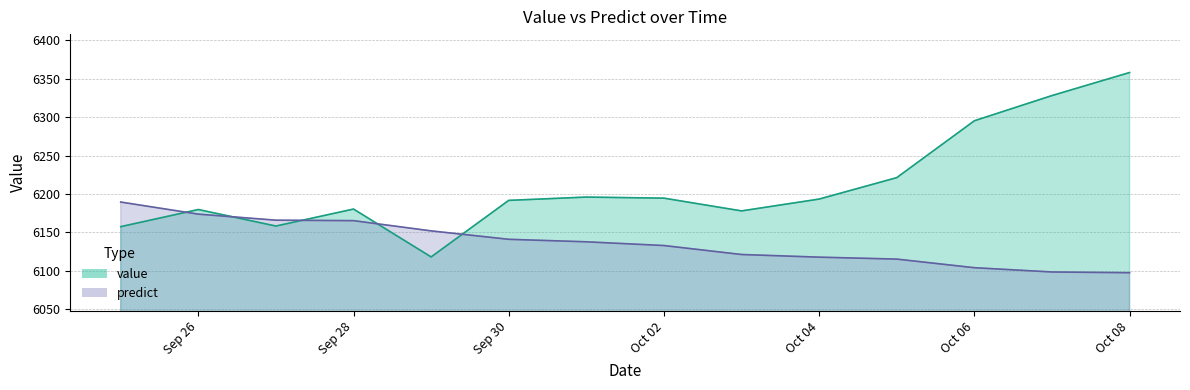

What is the label of the 2nd point from the right?

2012-10-07